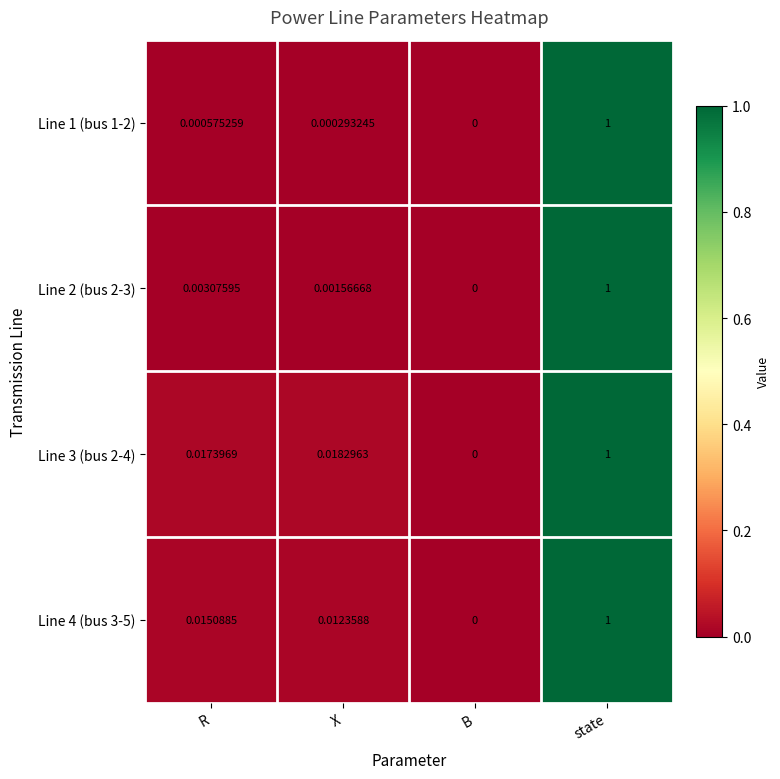

List the labels in order of Line 1 (bus 1-2) value, smallest first.

B, X, R, state